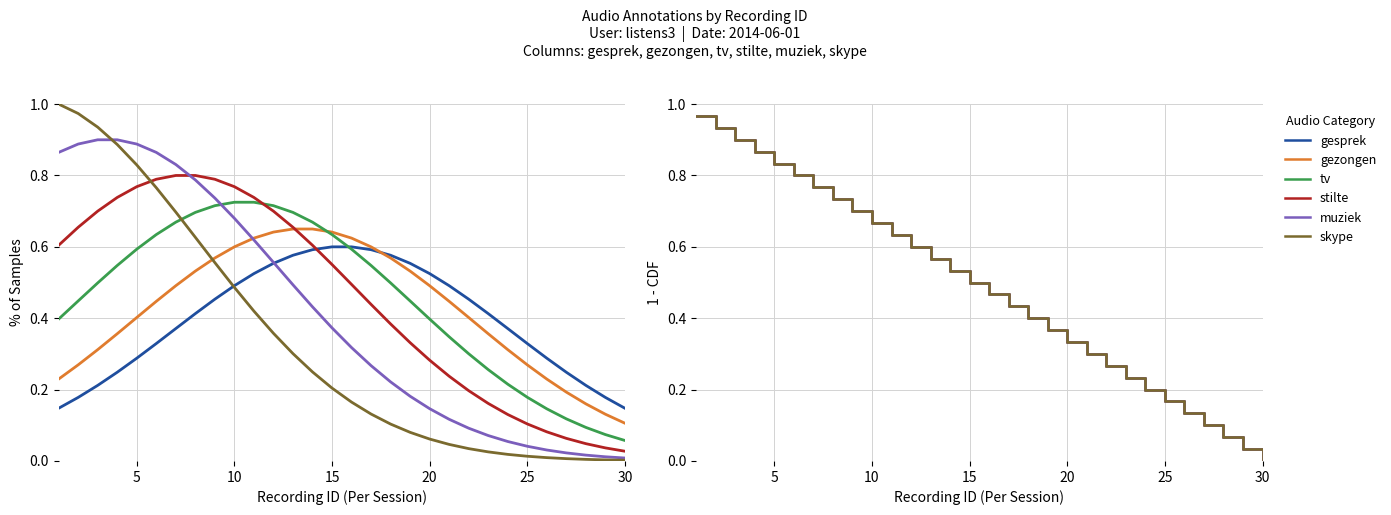

Which series has the largest total across all categories?

gesprek